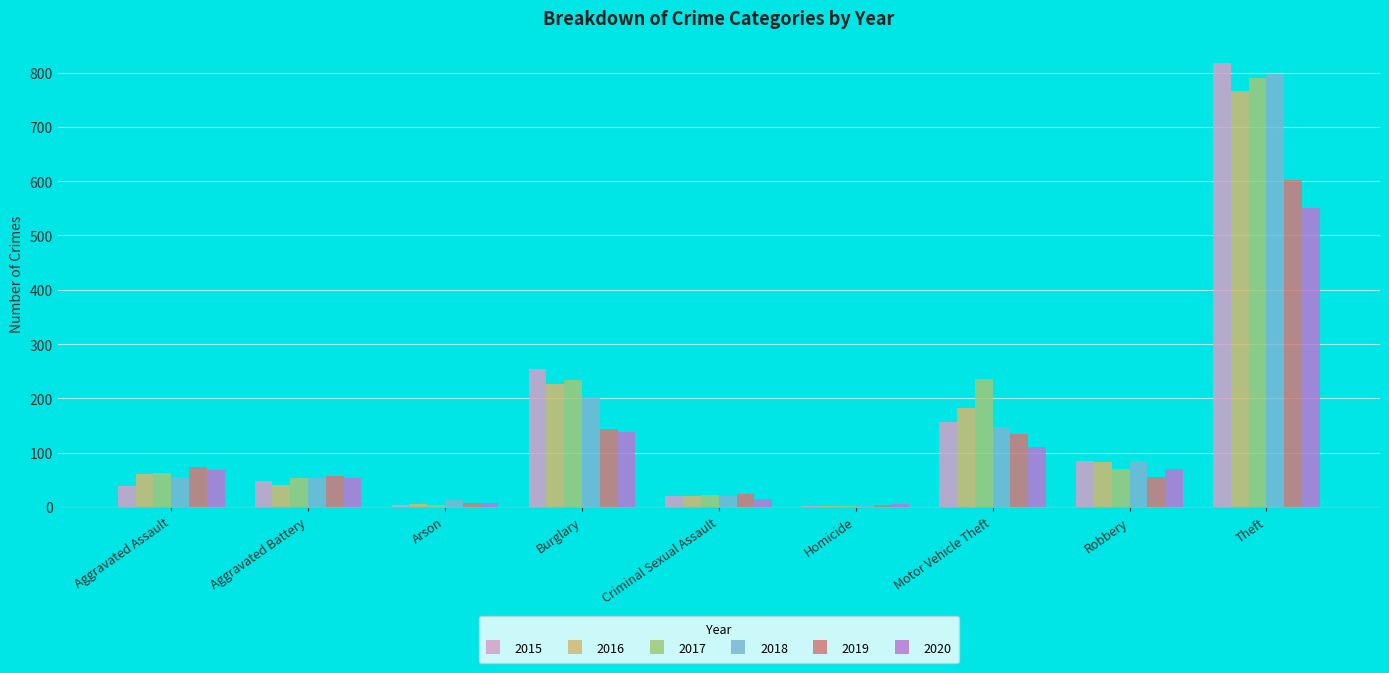

The 2018 series shows 56 at Aggravated Assault. True or false?

True